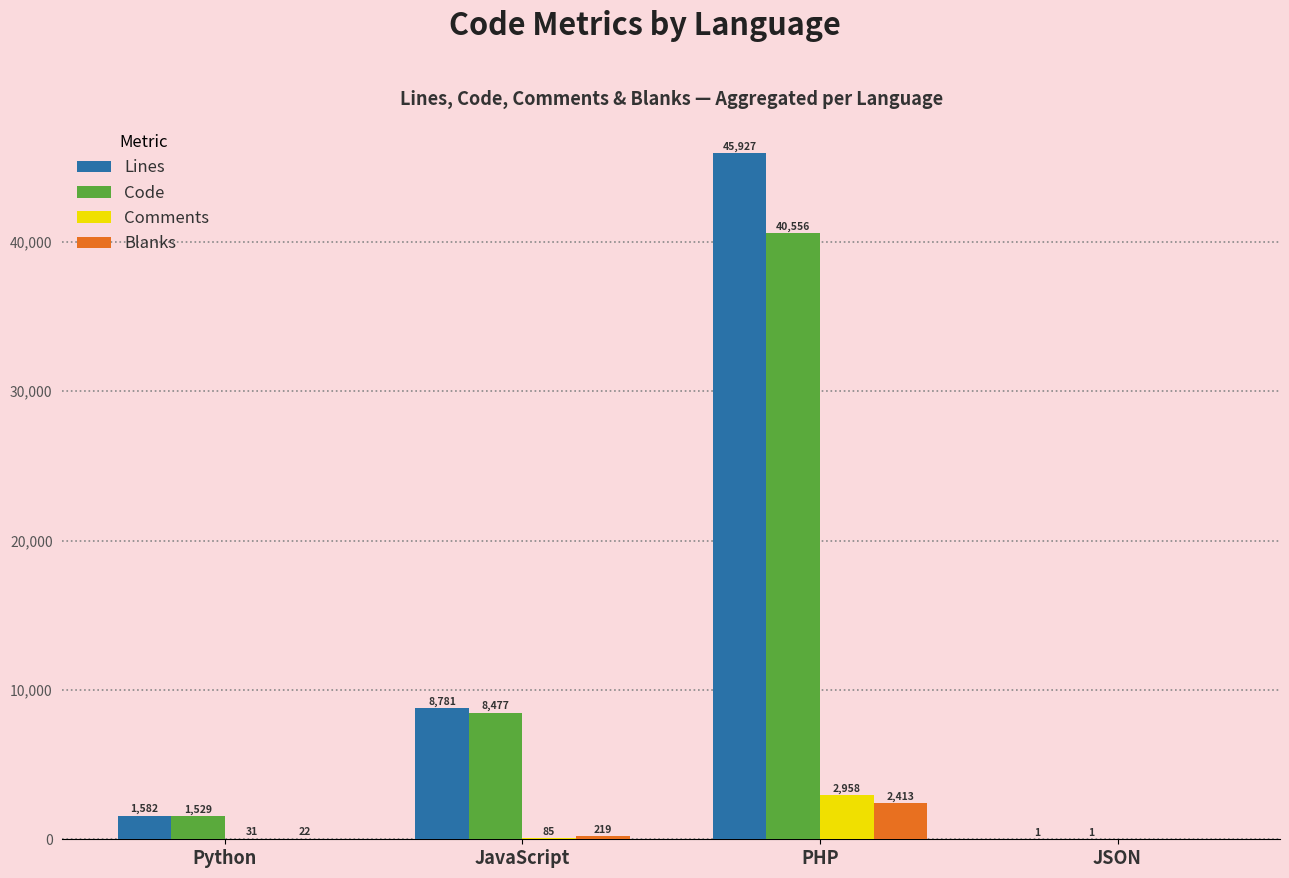

Is the value of Lines at Python greater than the value of Blanks at Python?

Yes